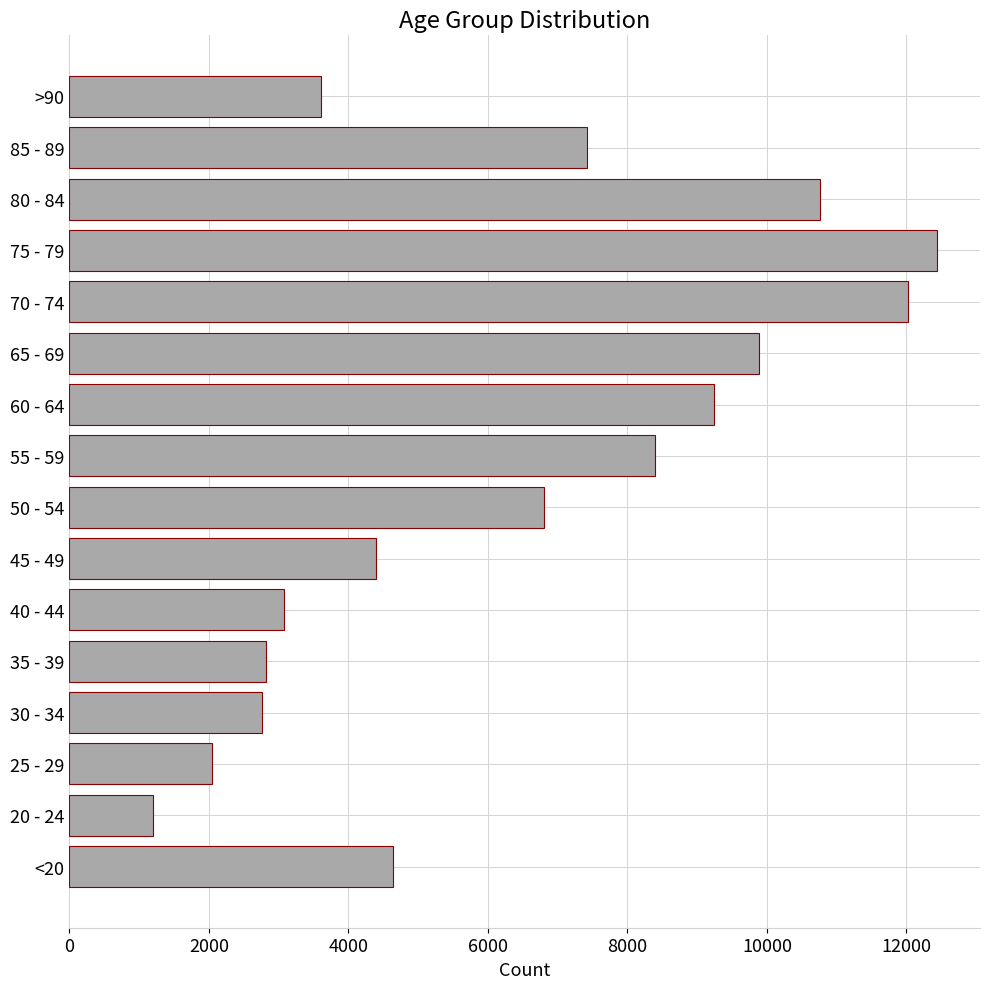

Between 80 - 84 and 75 - 79, which is larger?

75 - 79